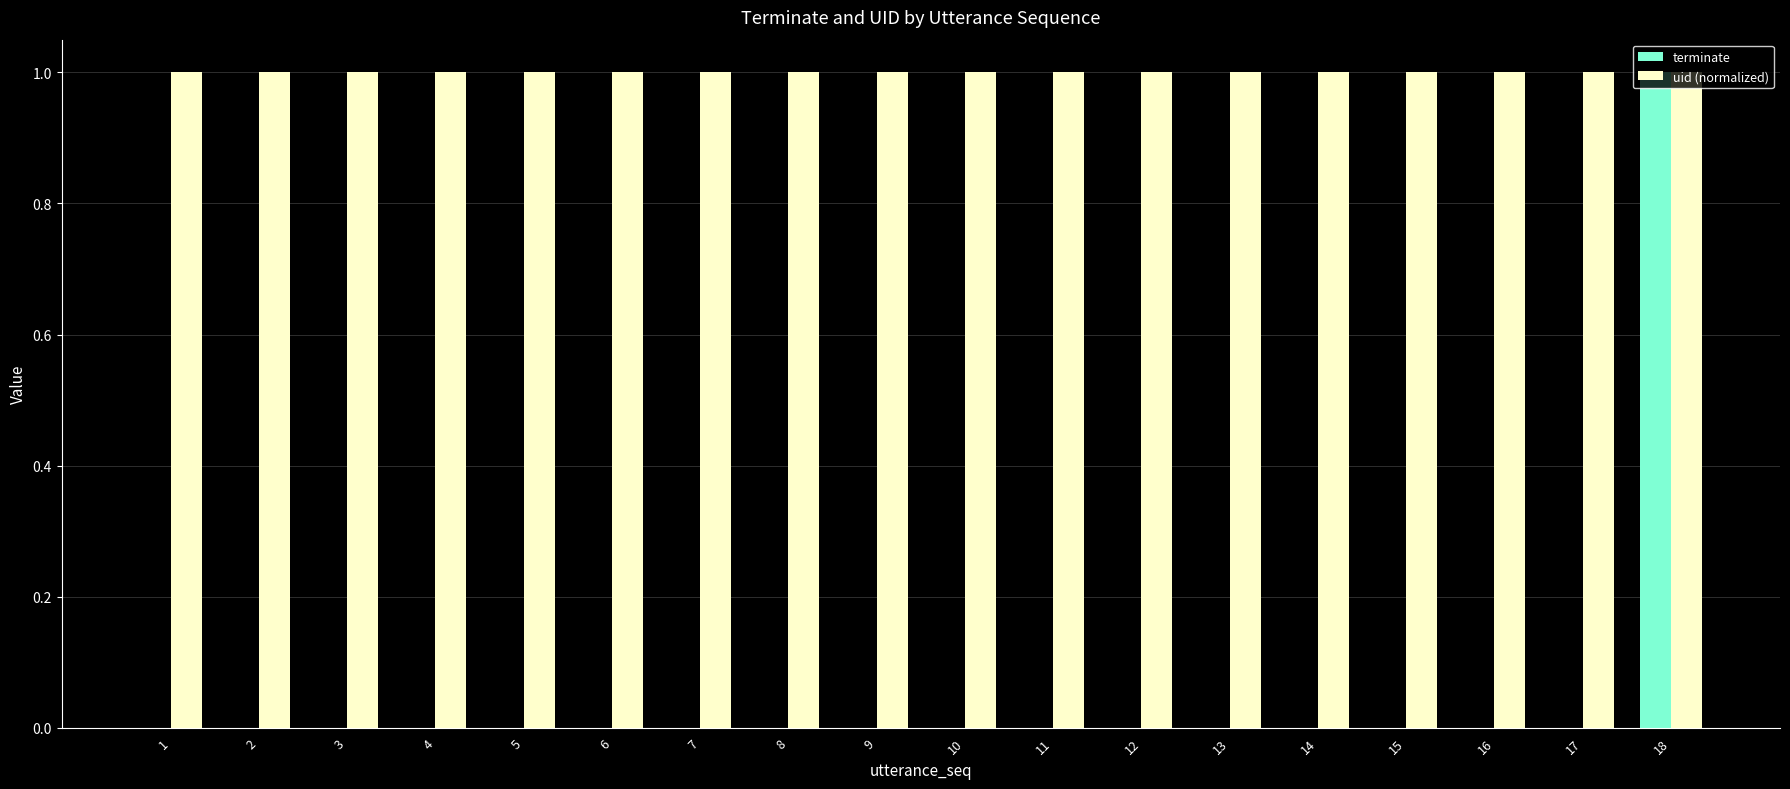

What value does the terminate series have at 18?

1